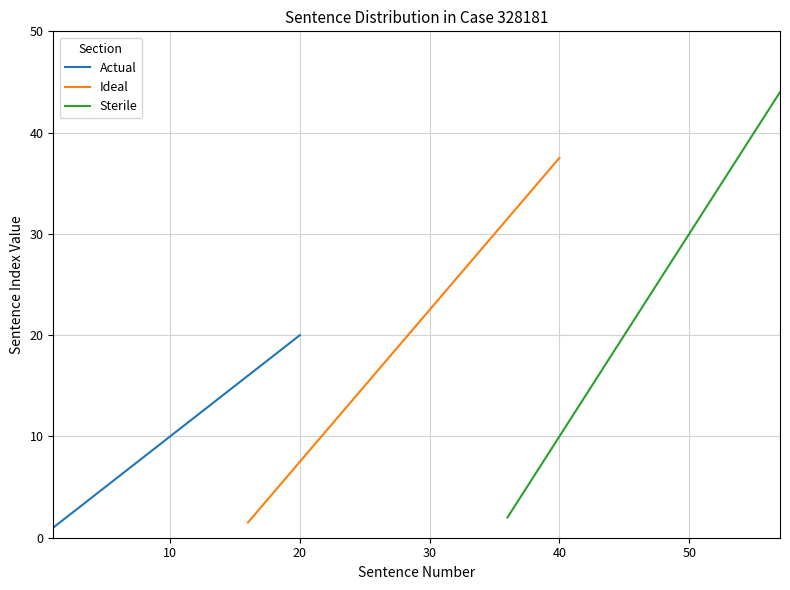

Is the value of Actual at 8 greater than the value of Sterile at 14?

No